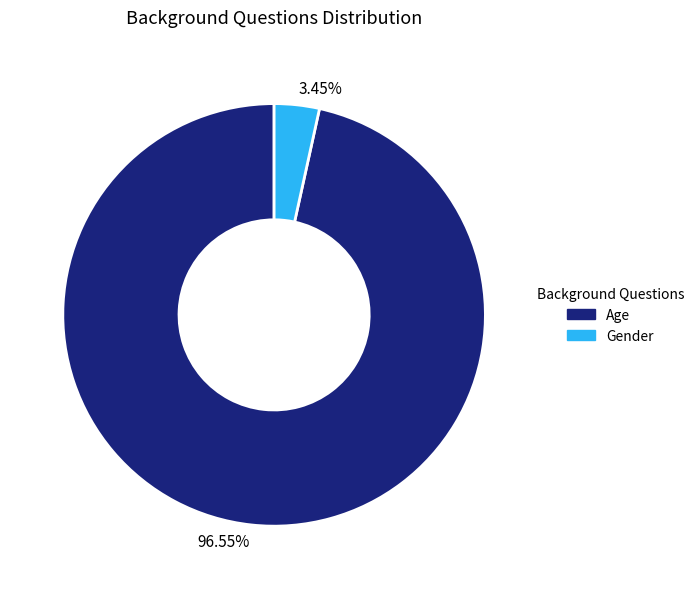

Approximately how many times larger is the value at Age compared to Gender?

28.0